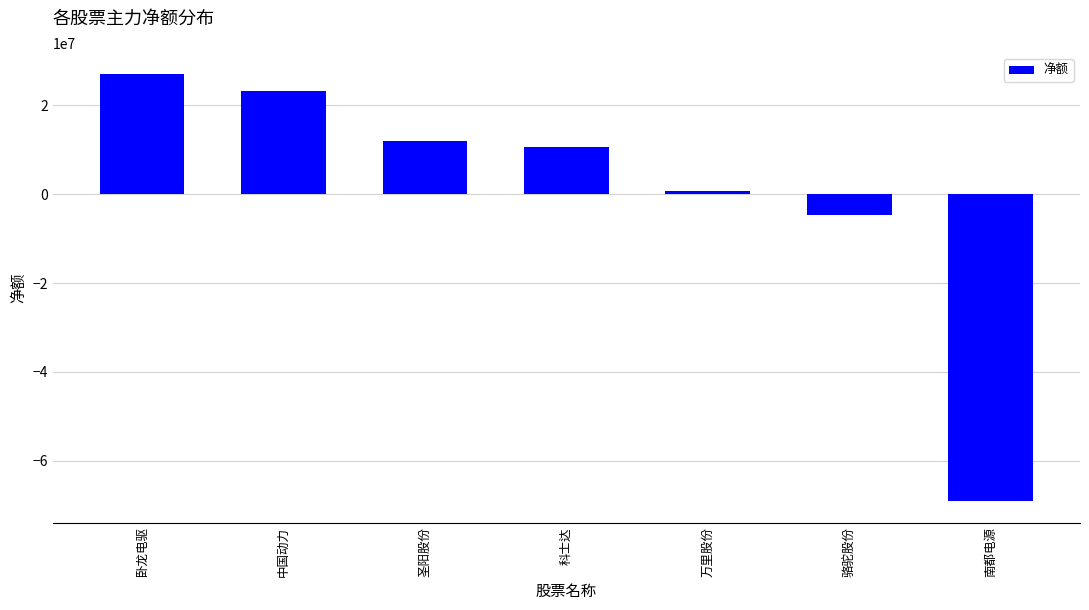

Where is the data nearest to the value -21081121?

骆驼股份